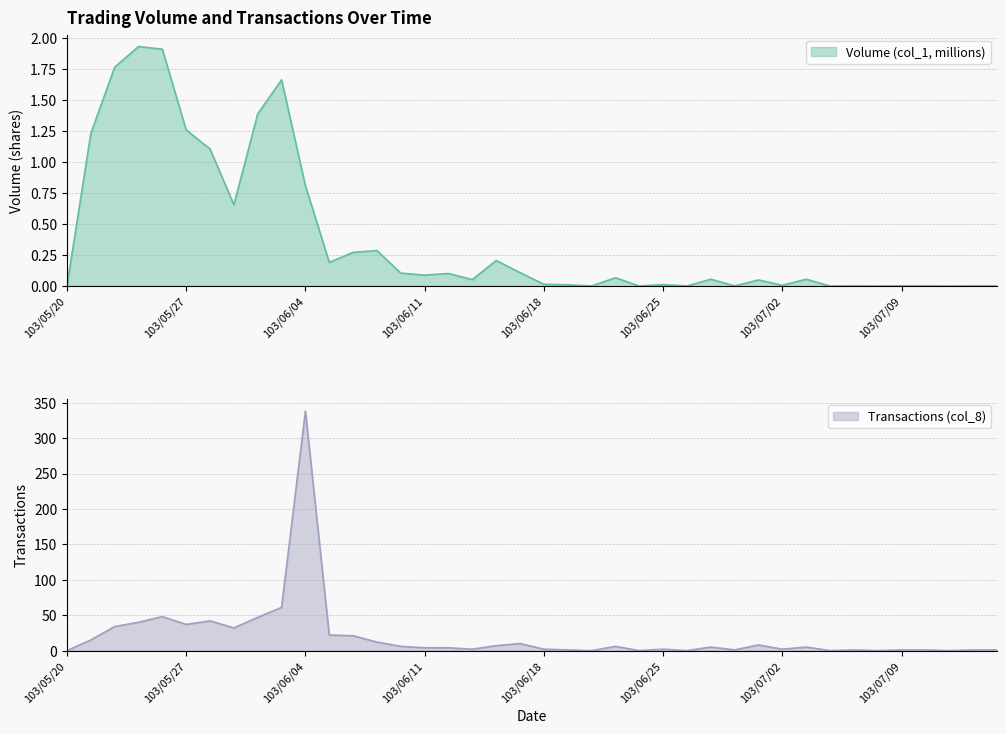

What is the spread (max minus min) of values at 103/07/03?

4.9